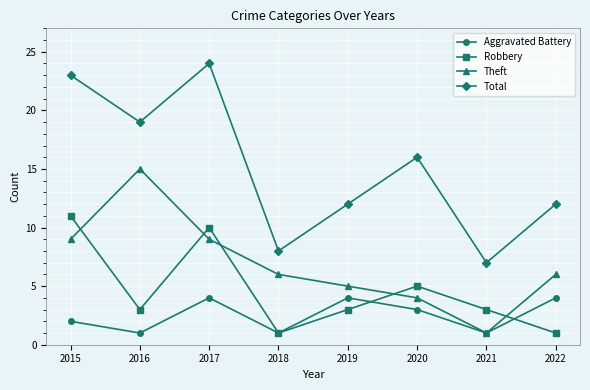

Which series has the largest range (max minus min)?

Total